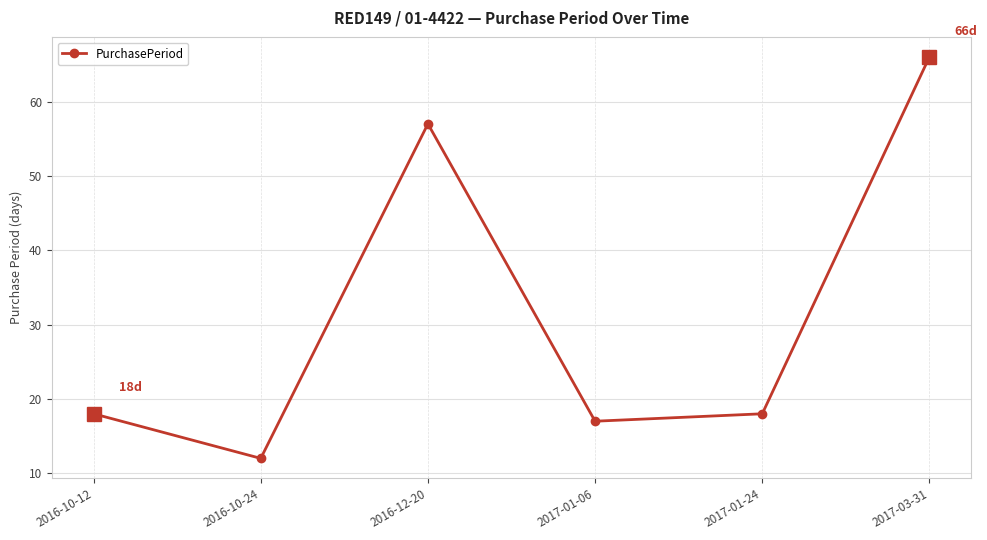

How many series are shown in this chart?

1